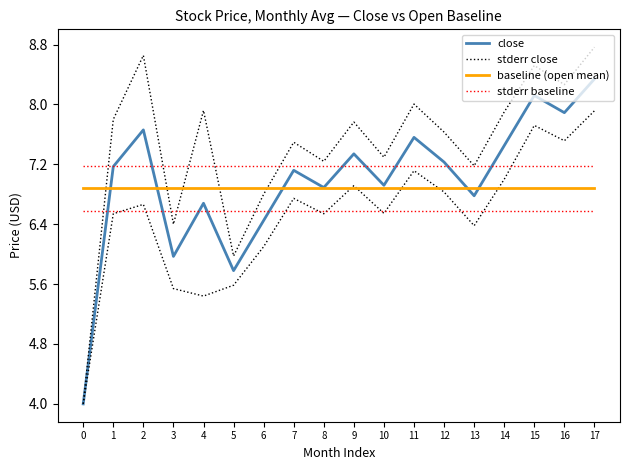

What are all the series names shown in the legend?

close, stderr close, baseline (open mean), stderr baseline